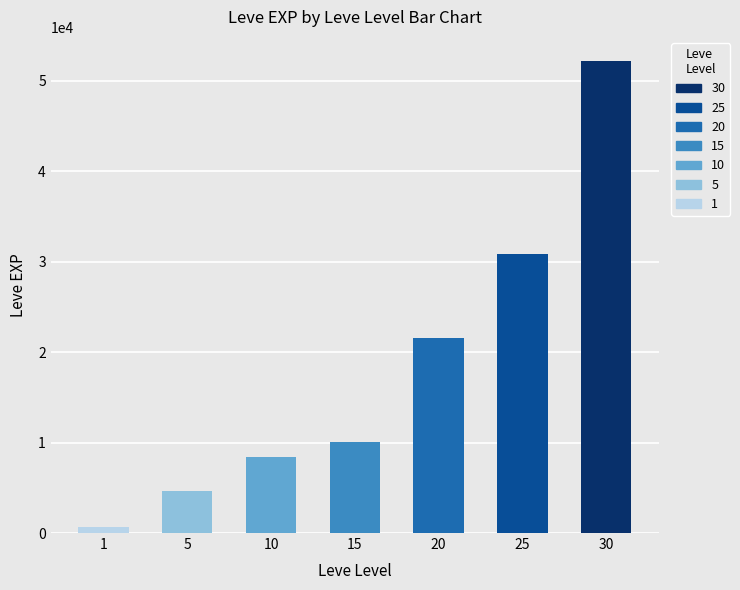

What is the smallest value displayed?

630